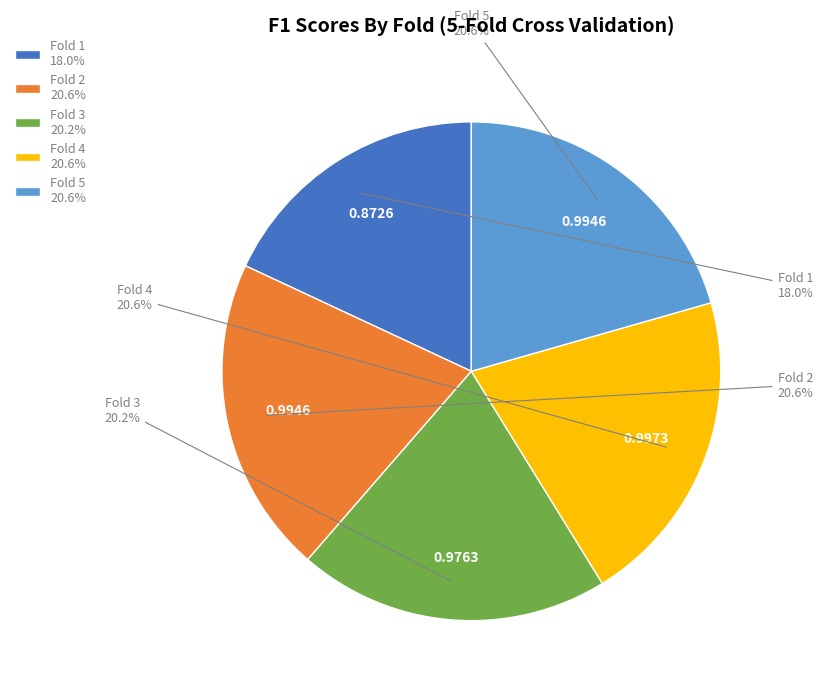

Is there any slice that represents more than half of the pie?

No